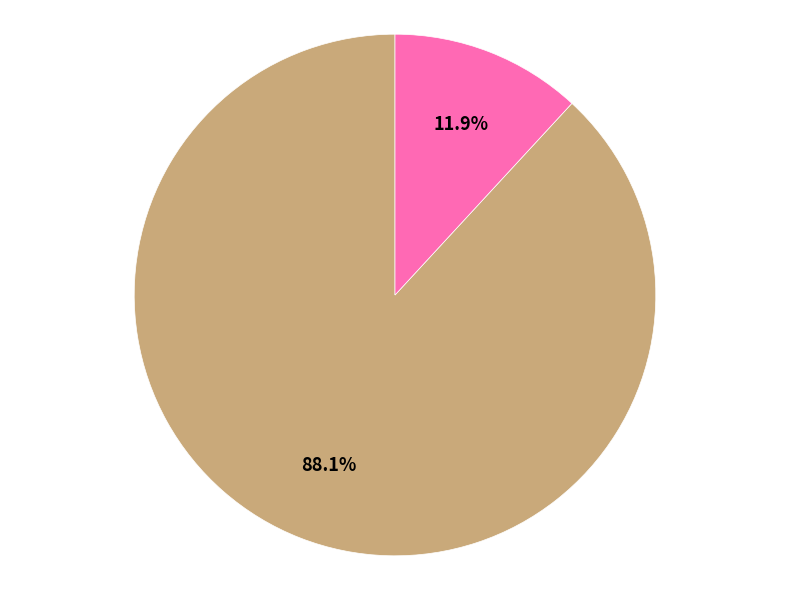

How many segments does this pie chart have?

2